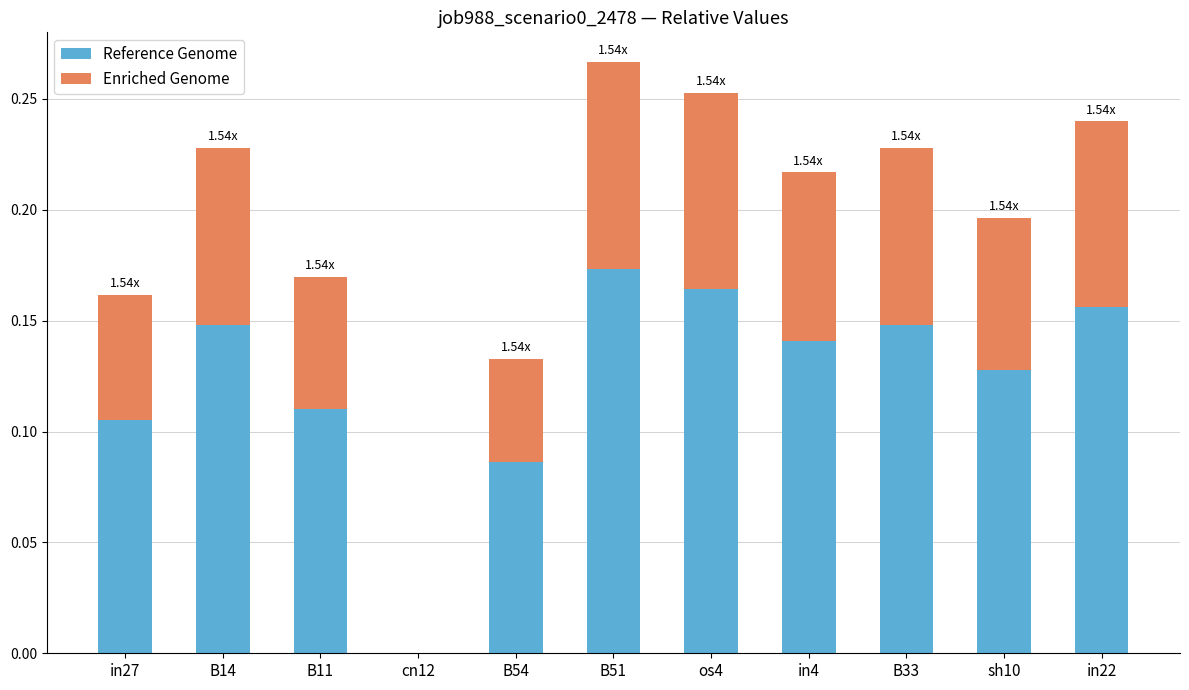

At which category is the sum across all series the highest?

B51